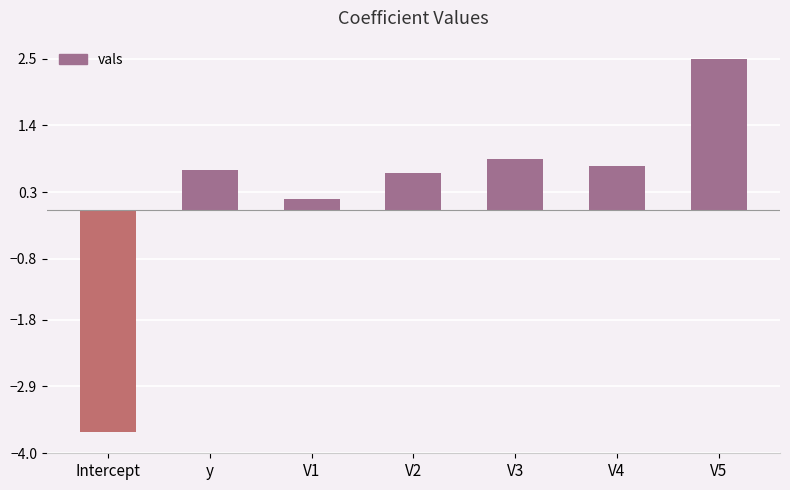

Which category has the highest value across all series?

V5